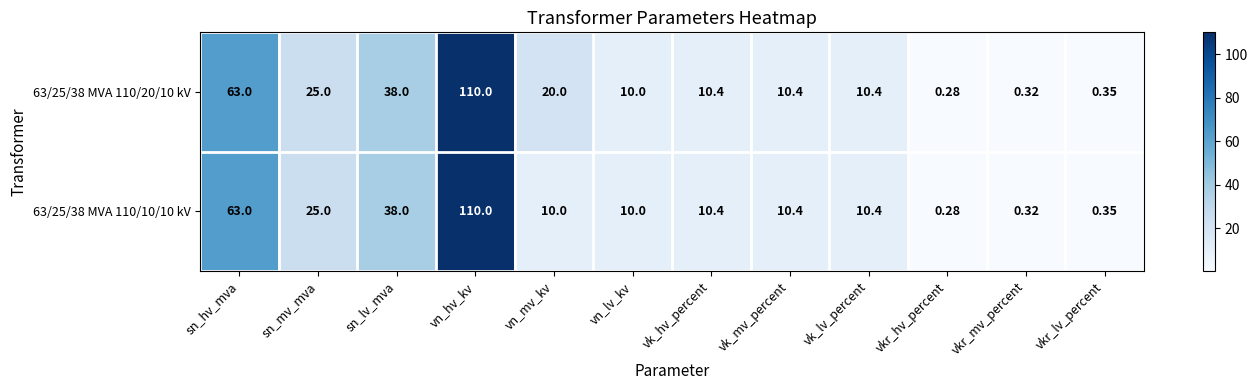

Where does the 63/25/38 MVA 110/10/10 kV series first go above 10?

sn_hv_mva